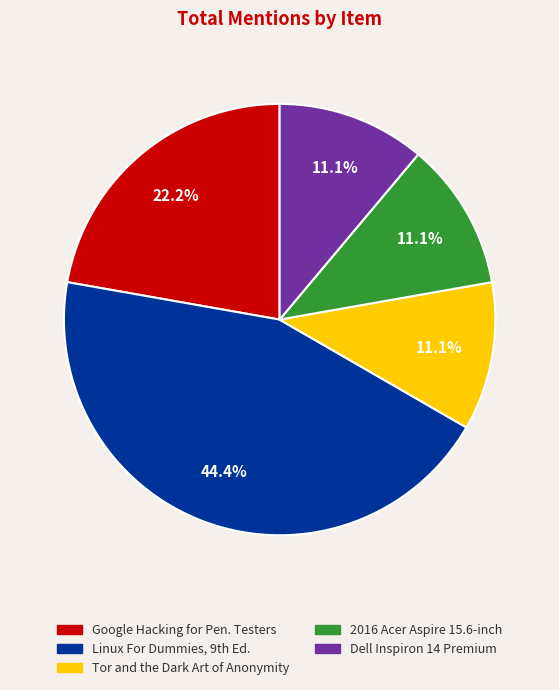

Is there any slice that represents more than half of the pie?

No